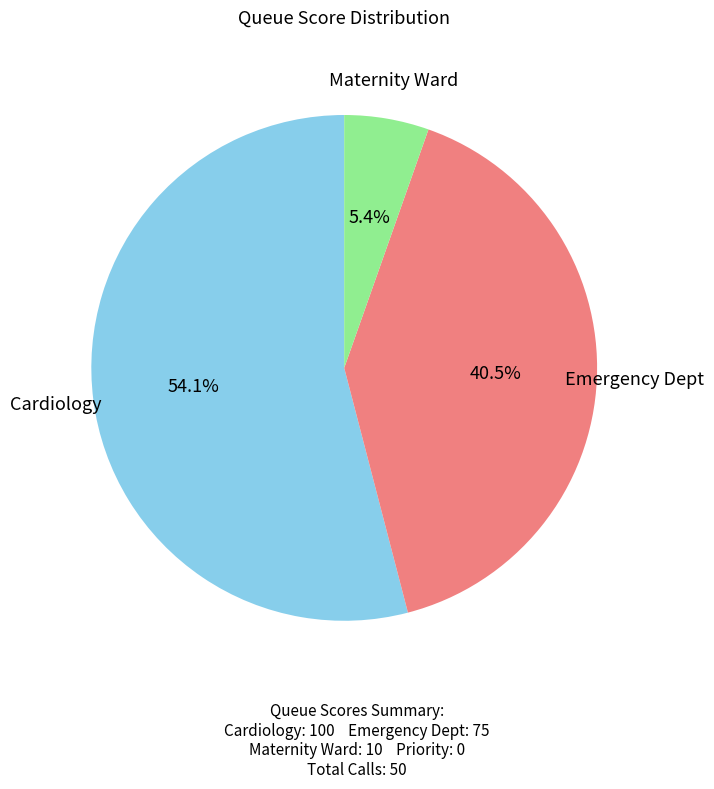

Is there a majority slice in this chart?

Yes